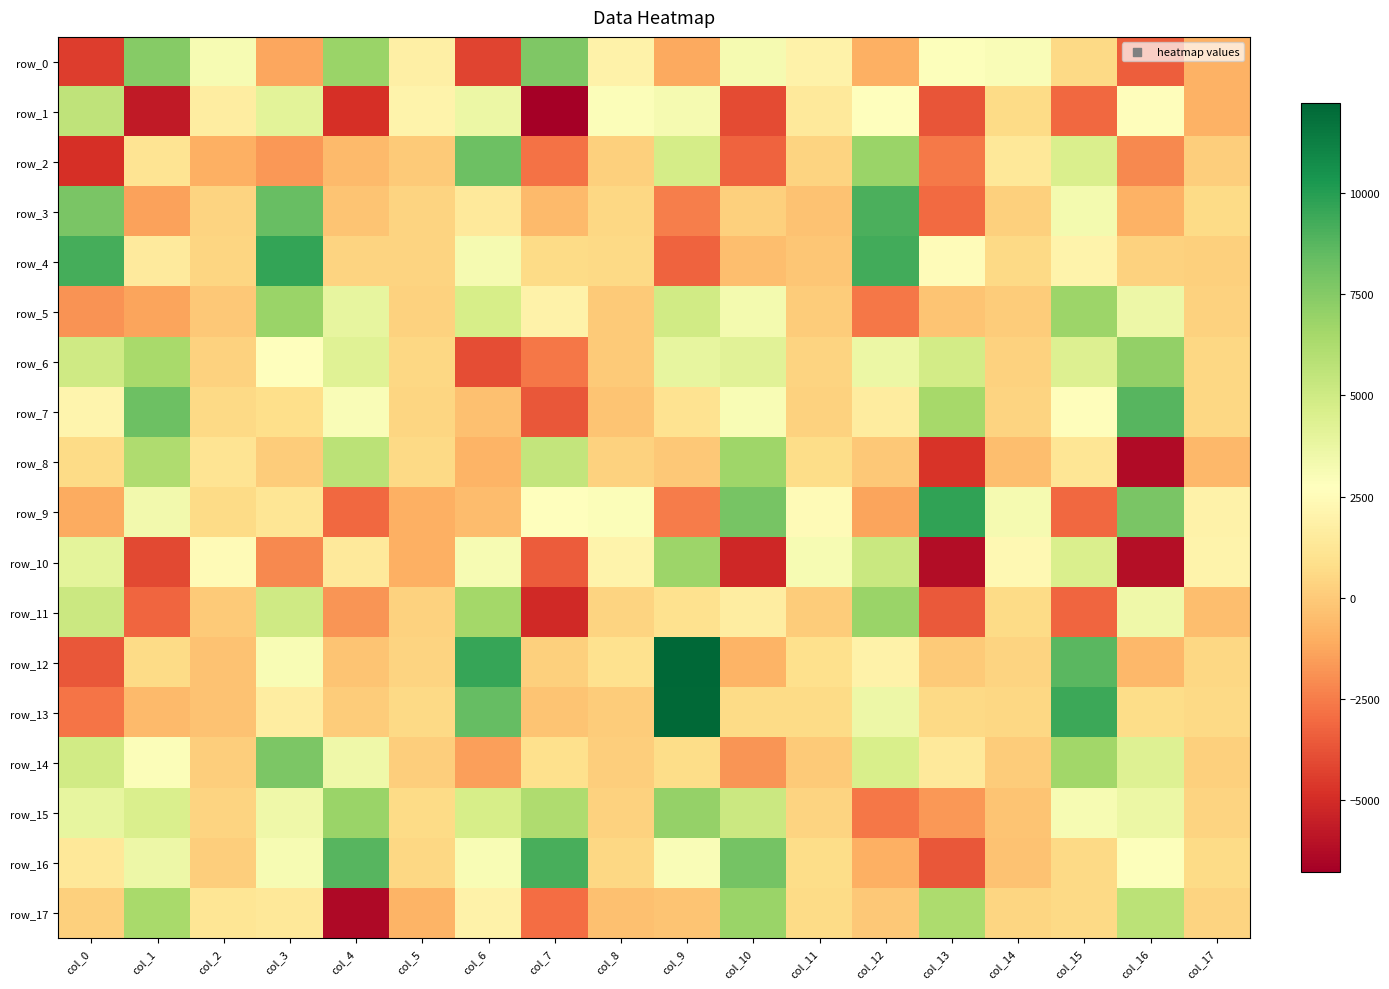

What is the spread (max minus min) of values at col_16?

15031.5